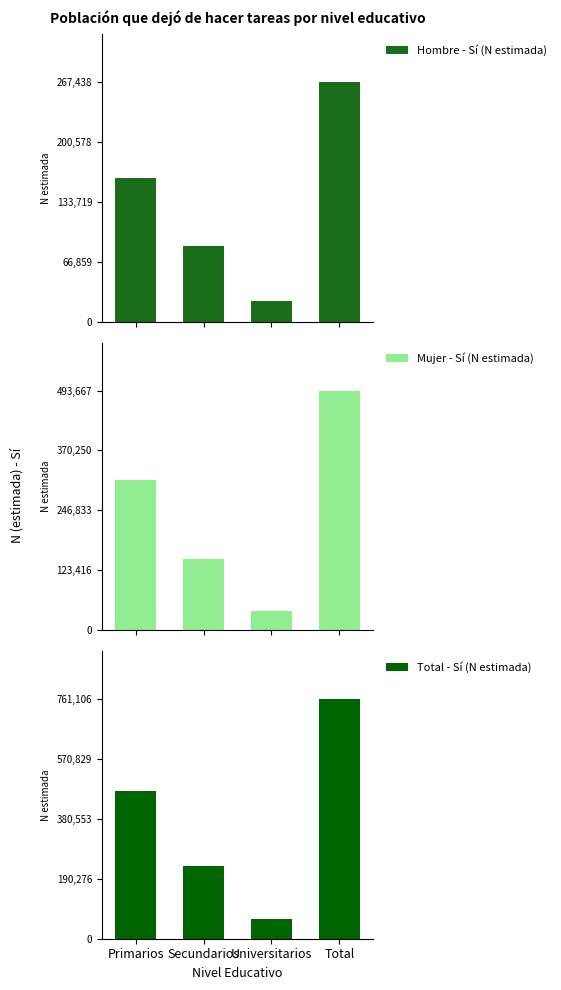

Rank the categories by Total - Sí (N estimada) value from highest to lowest.

Total, Primarios, Secundarios, Universitarios